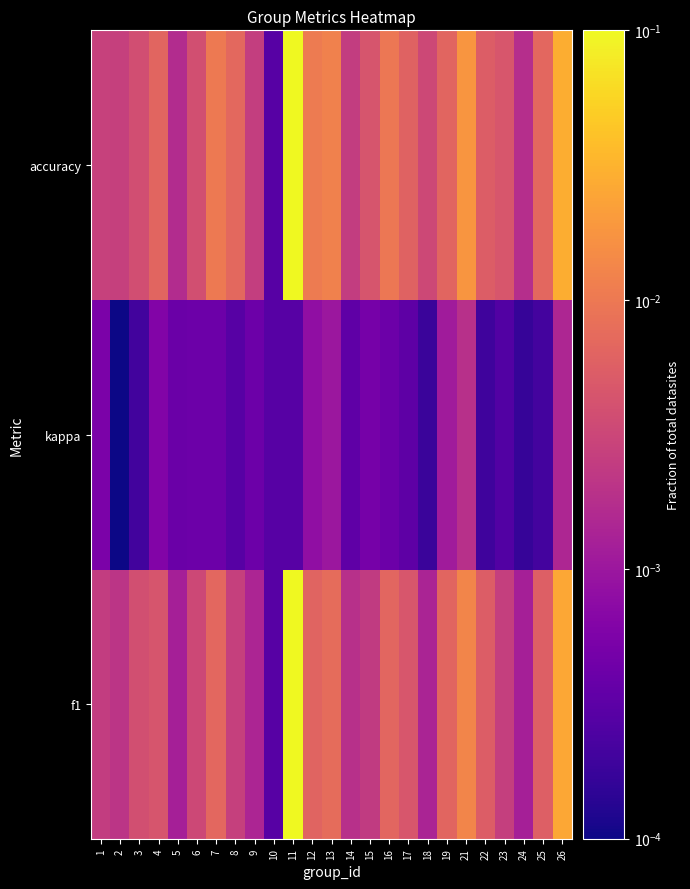

Rank the series by their maximum value, from lowest to highest.

kappa, f1, accuracy